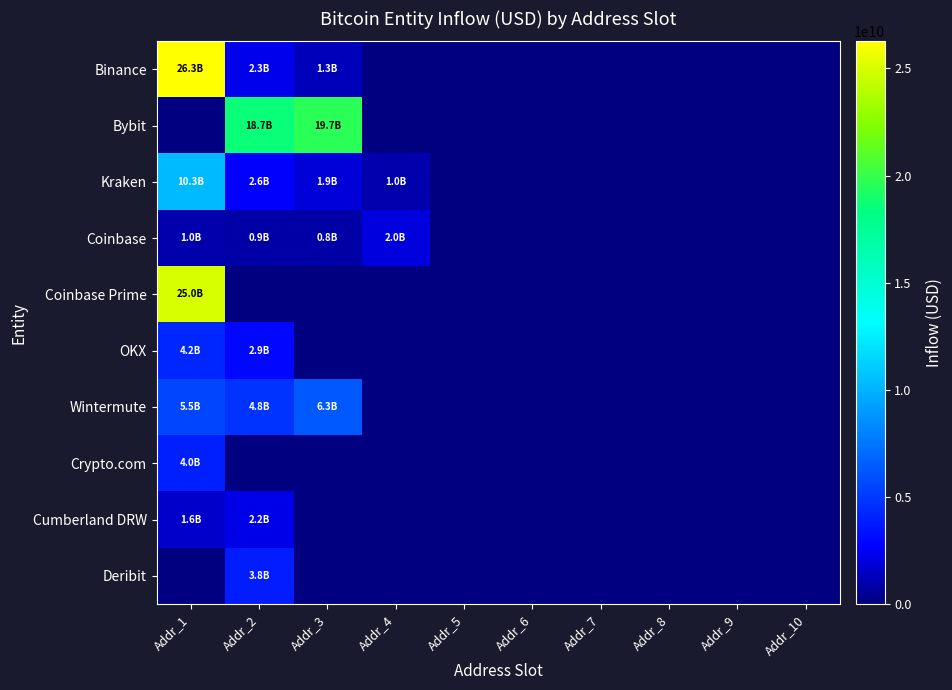

At Addr_2, list the series in order from largest to smallest.

Bybit, Wintermute, Deribit, OKX, Kraken, Binance, Cumberland DRW, Coinbase, Coinbase Prime, Crypto.com